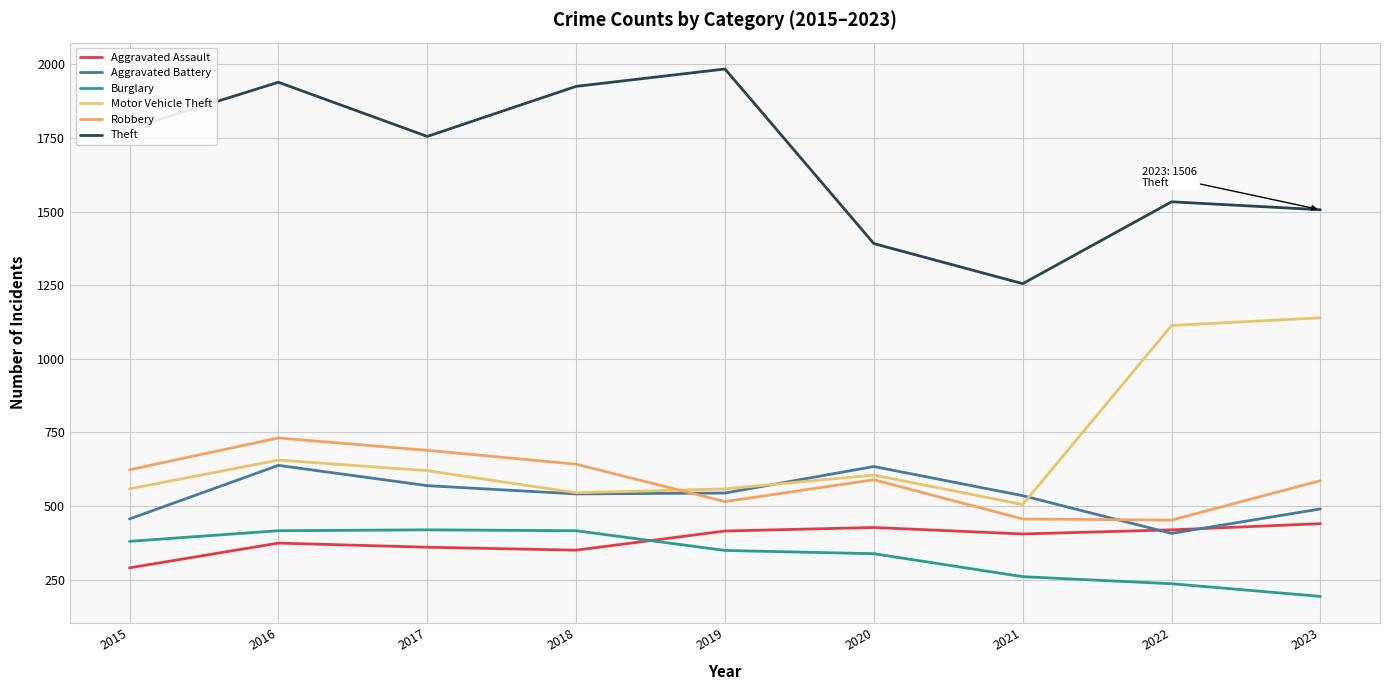

What is the maximum value shown in the chart?

1984